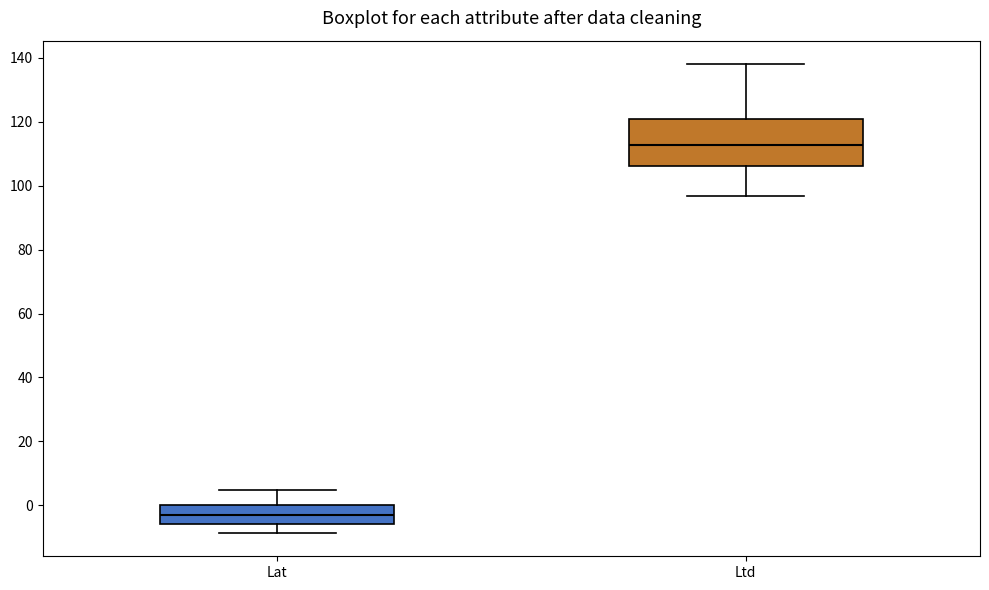

Reading left to right, read every box against the y-axis: the position of its median line, the range the box covers, and the ends of its whiskers. The values are not printed on the chart, so give them approximately, as read against the axis.

Lat: median -2, box -6 to 0, whiskers -8 to 4
Ltd: median 112, box 106 to 120, whiskers 96 to 138